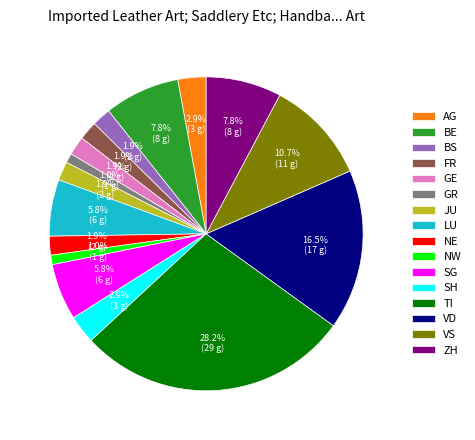

Is it true that FR is 2% of the pie?

True